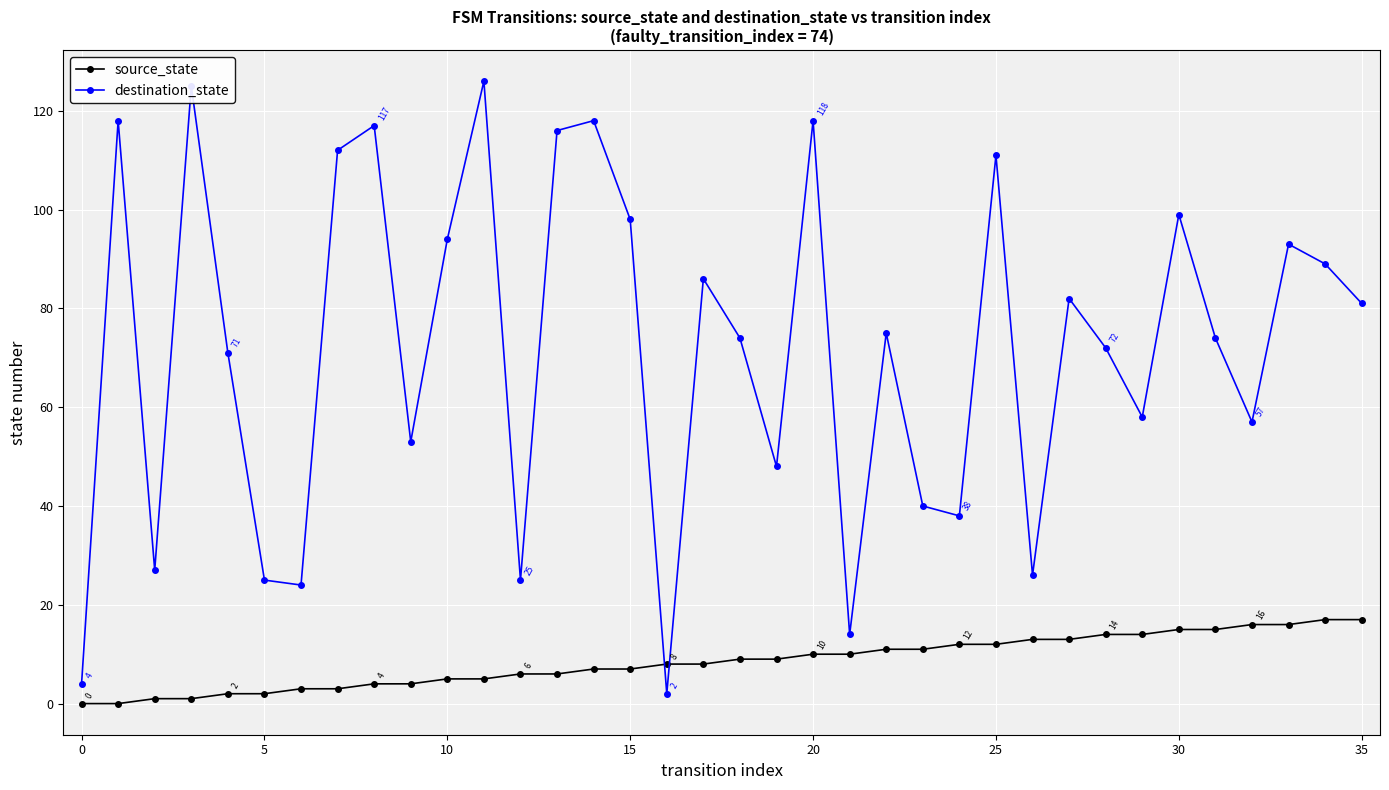

What are all the series names shown in the legend?

source_state, destination_state